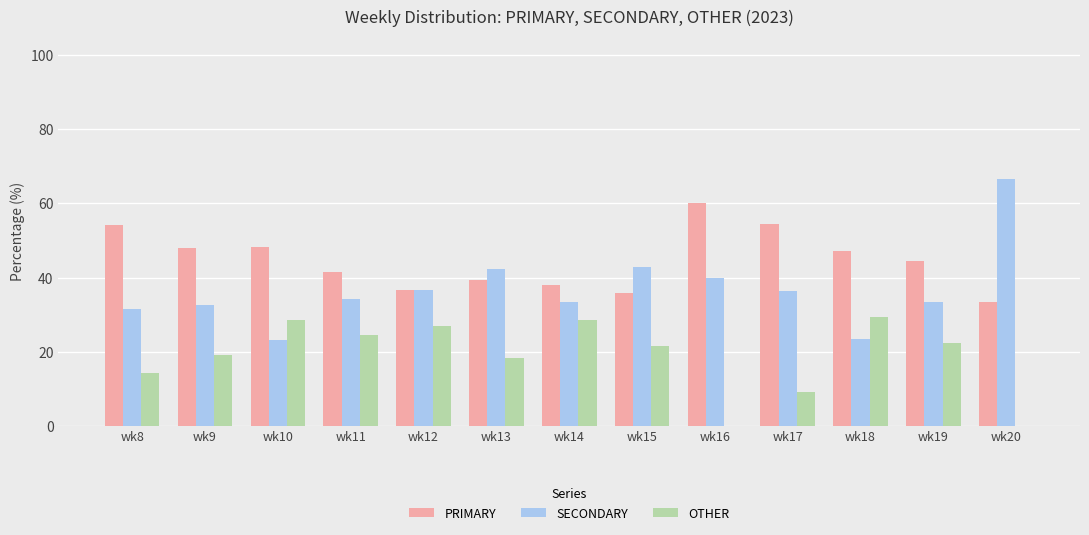

What is the total value across all series at wk8?

100.0